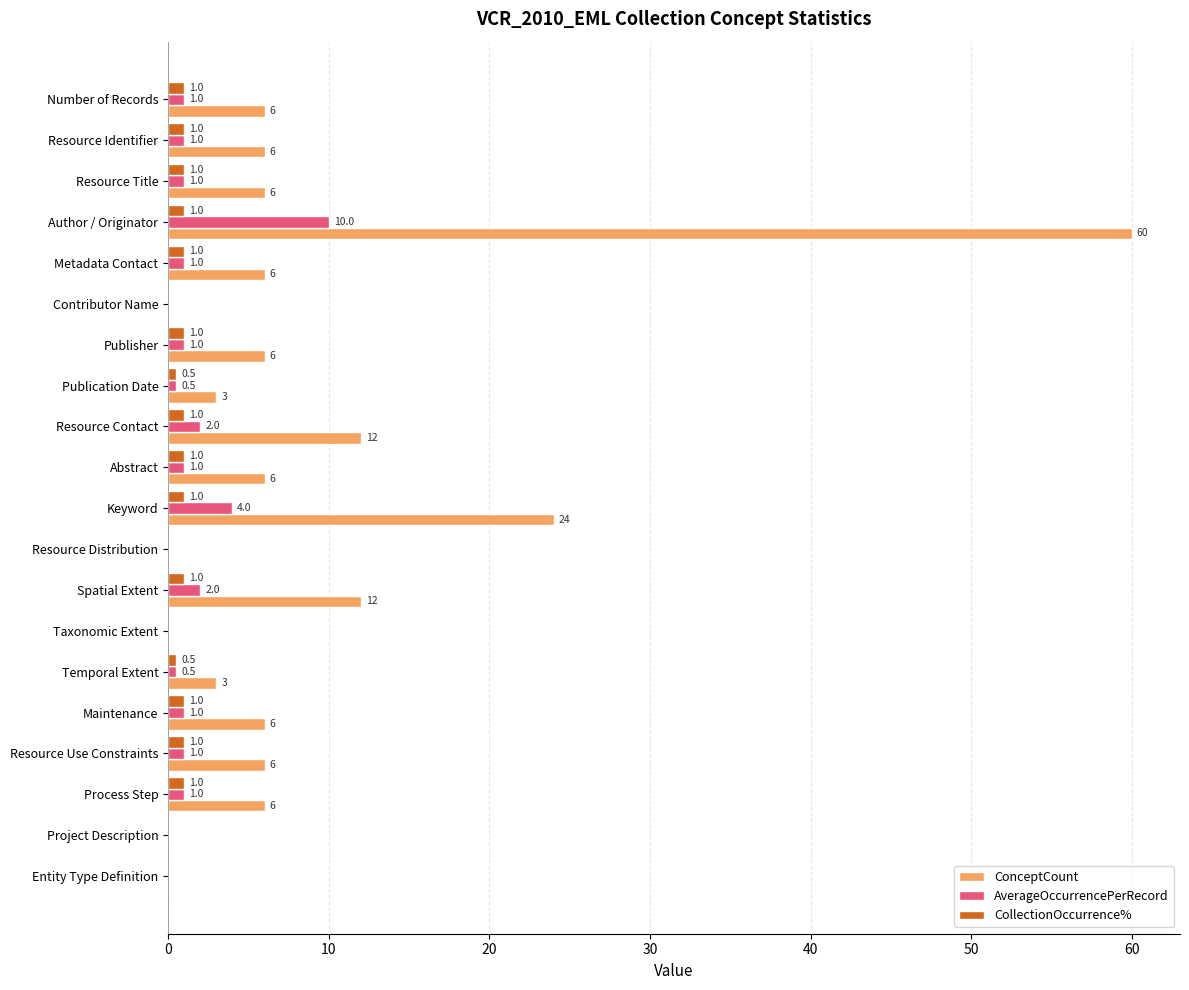

The value of ConceptCount at Keyword is 15.4. True or false?

False